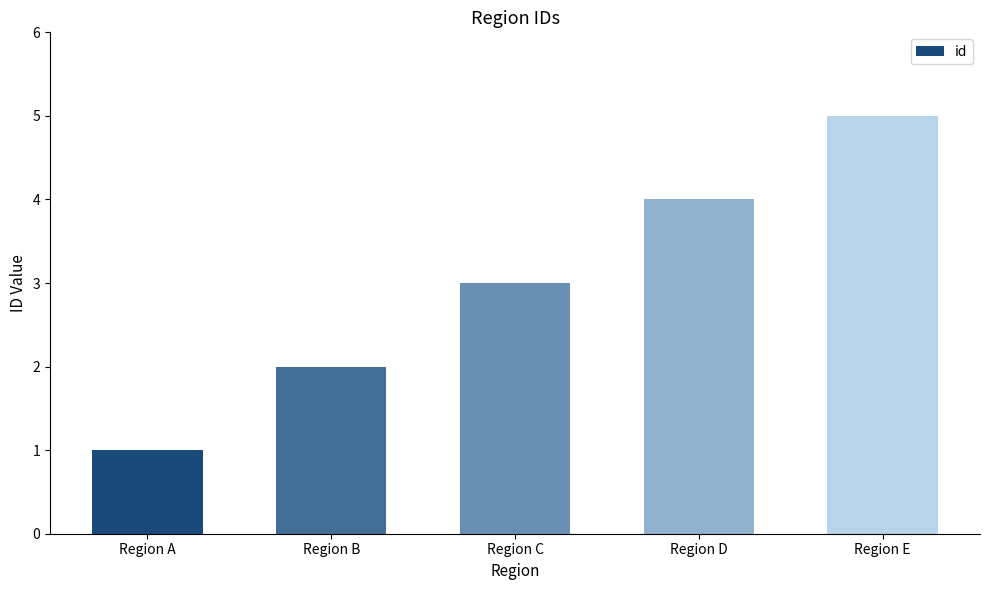

Reading right to left, what are all the values shown in this chart?

5	4	3	2	1